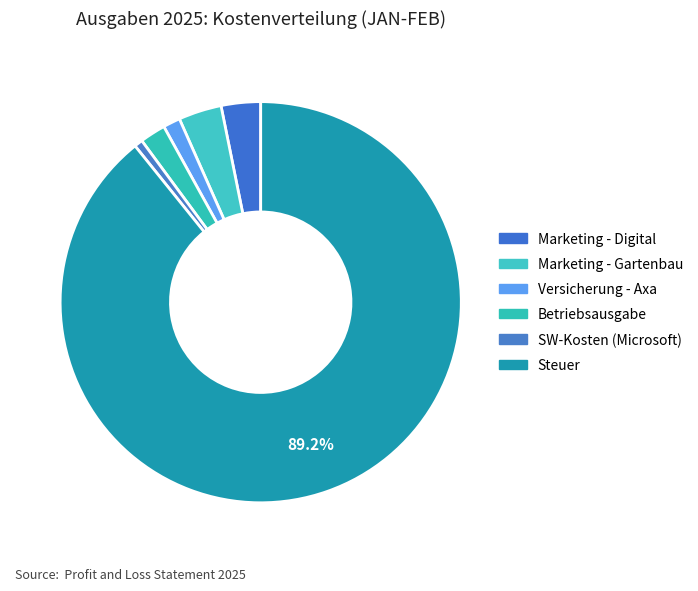

Approximately how many times larger is the value at Marketing - Gartenbau compared to SW-Kosten (Microsoft)?

5.1